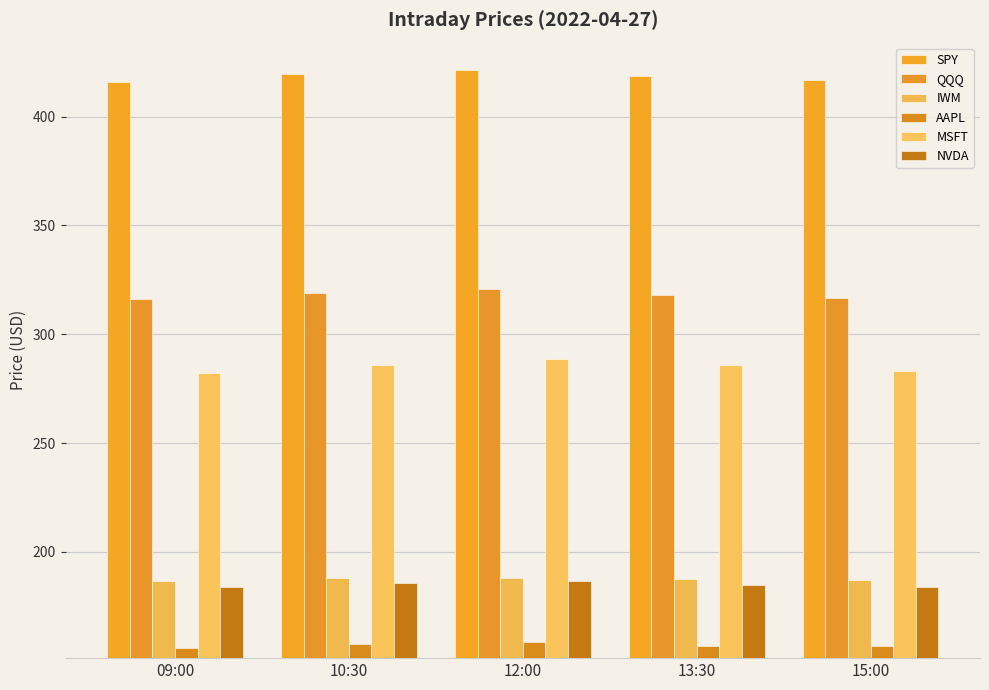

Between 09:00 and 15:00, which series saw the biggest shift?

MSFT